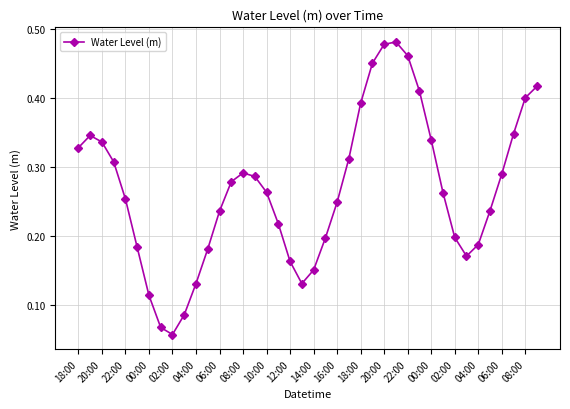

What is the sum of all values?

10.7